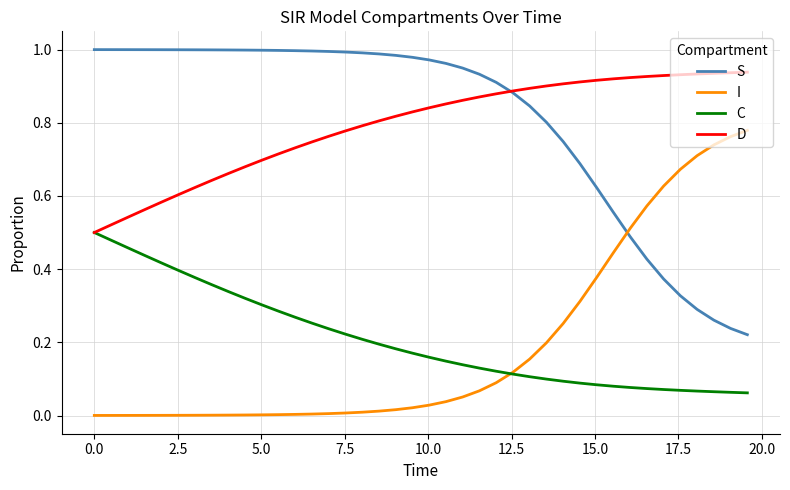

True or false: D and I cross at least once.

False